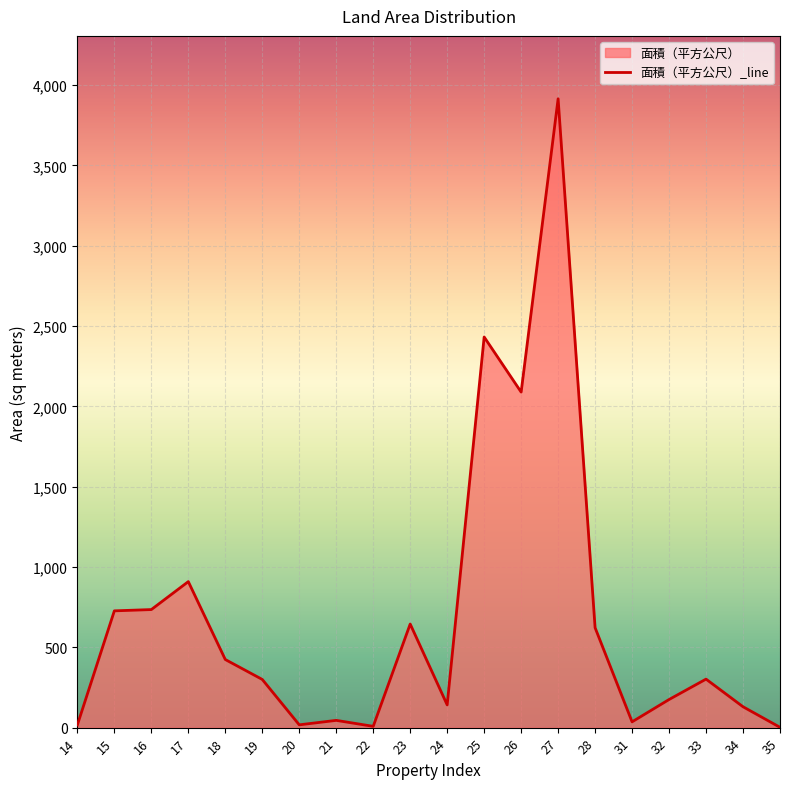

How many categories are shown in the chart?

20